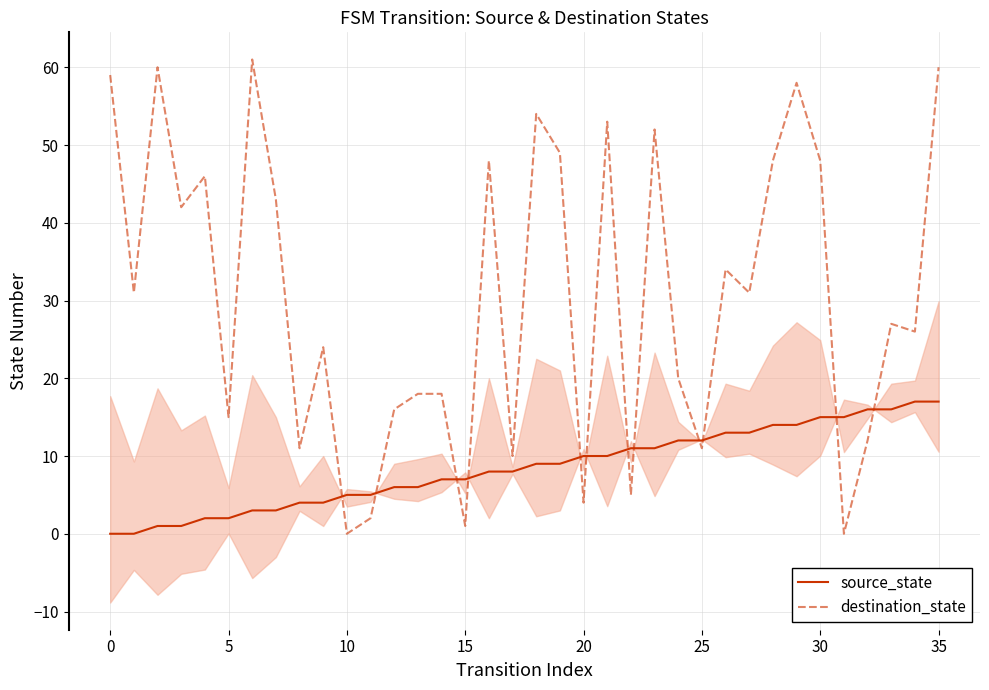

How many intersections are there between destination_state and source_state?

12